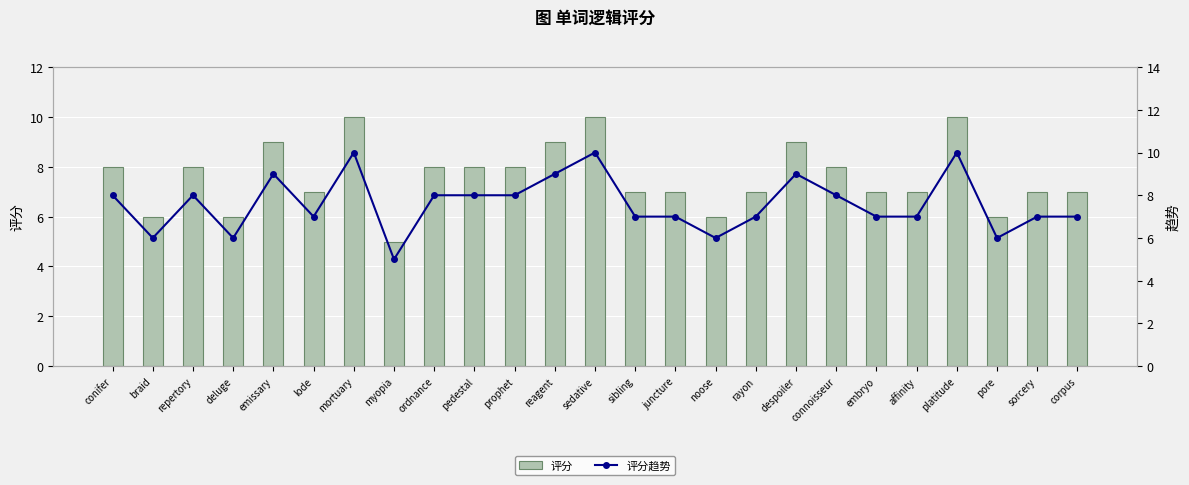

What is the maximum value for 评分?

10